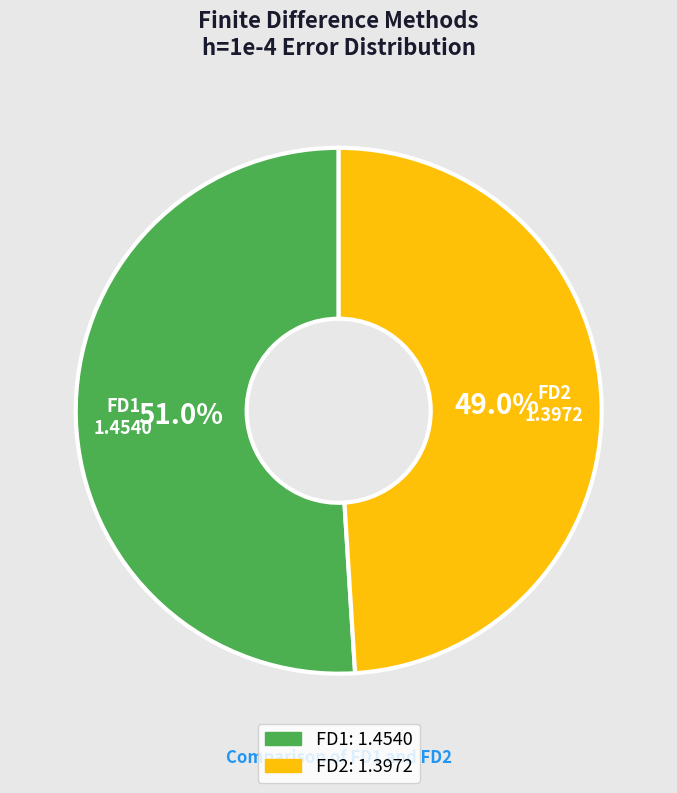

True or false: FD1 accounts for 61% of the total.

False